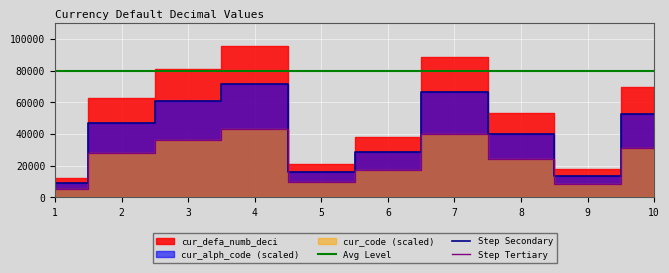

What is the value of the Avg Level point at the 2nd from the left?

80000.0